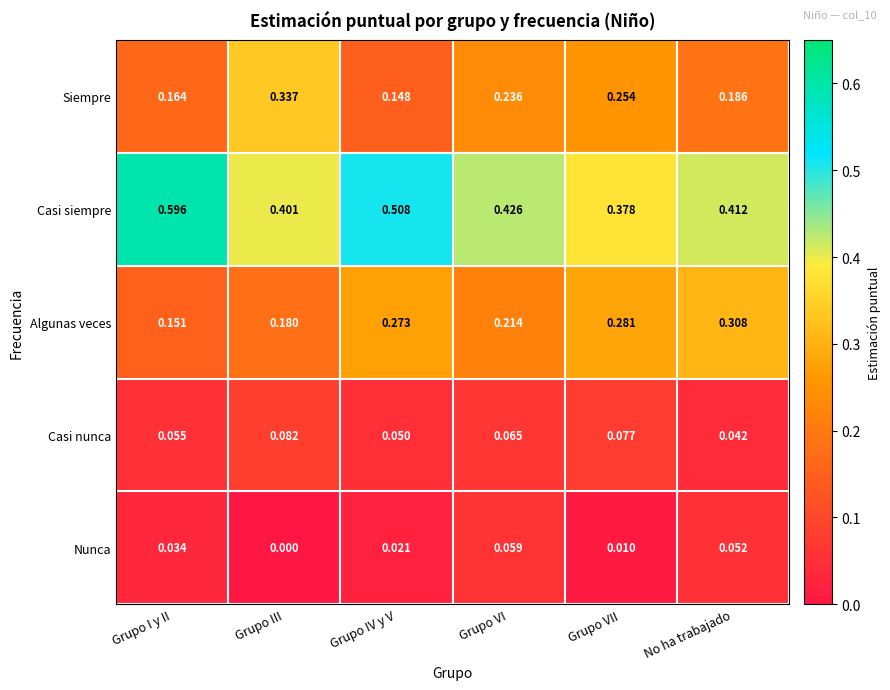

Count the number of data series in this chart.

5